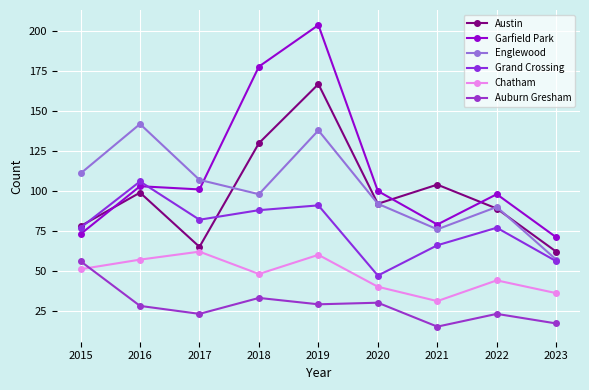

In Austin, how many points are higher than both neighbors (excluding endpoints)?

3